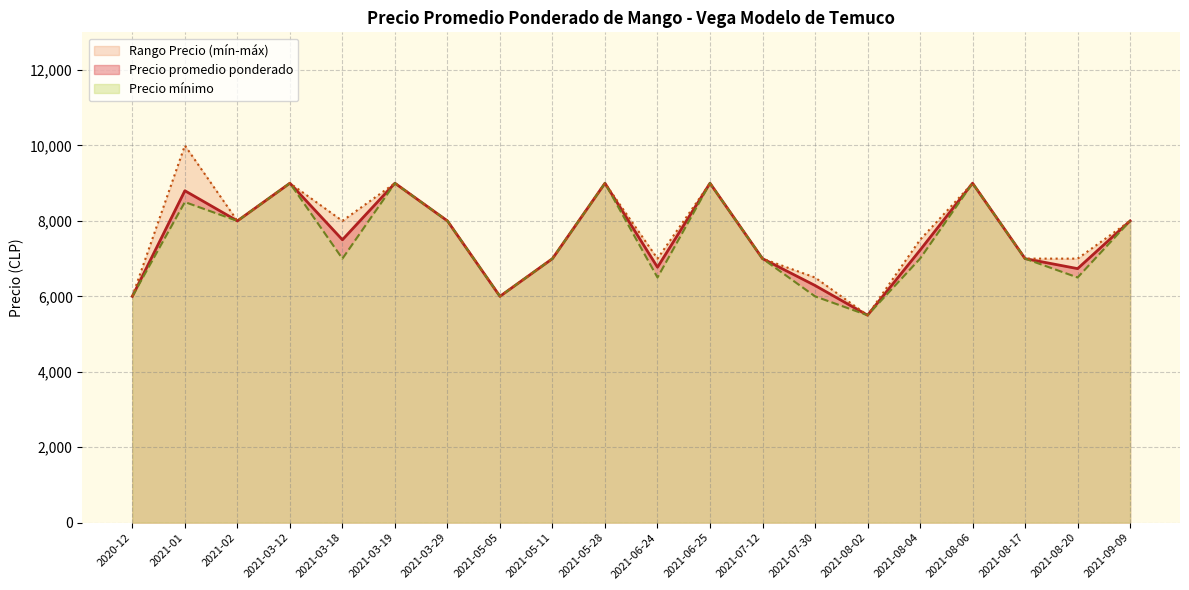

True or false: Precio promedio ponderado and Precio minimo cross at least once.

False